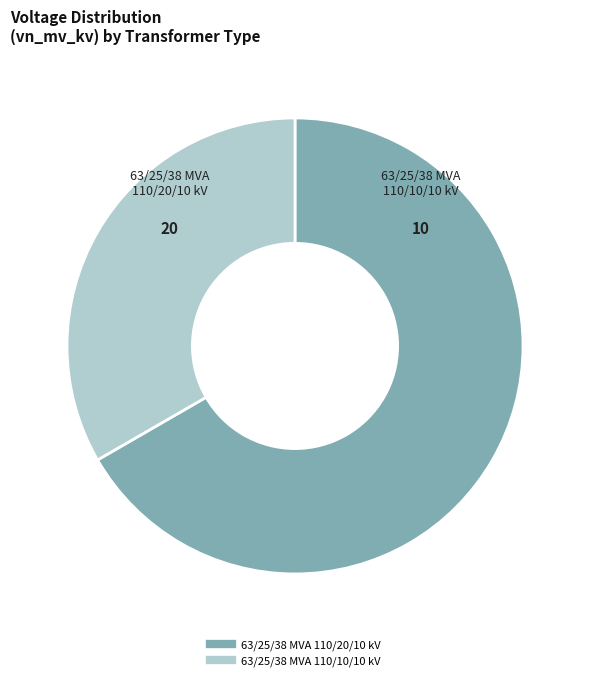

Is 63/25/38 MVA 110/10/10 kV the majority of the pie?

No